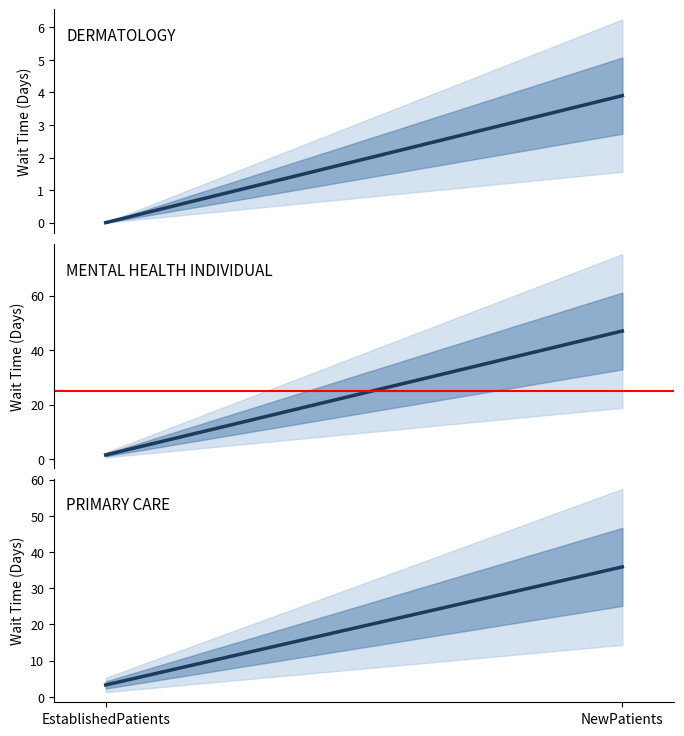

Rank the series by their maximum value, from highest to lowest.

MENTAL HEALTH INDIVIDUAL, PRIMARY CARE, DERMATOLOGY